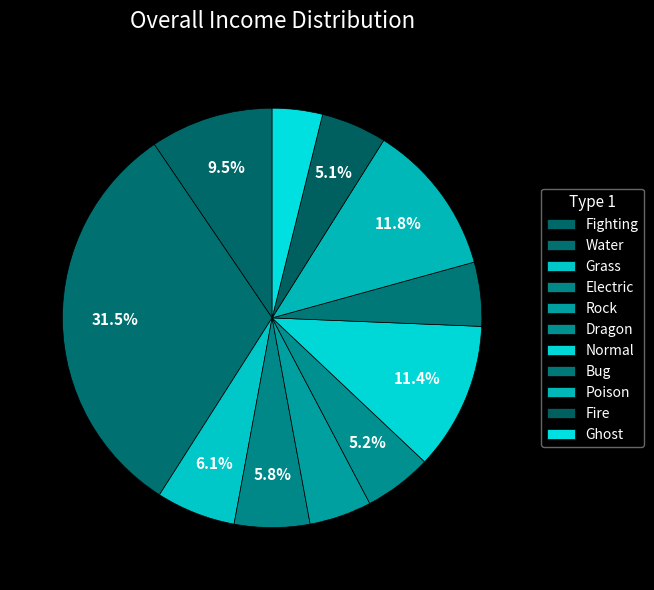

To the nearest percent, what is the combined percentage of Bug and Fighting?

14%